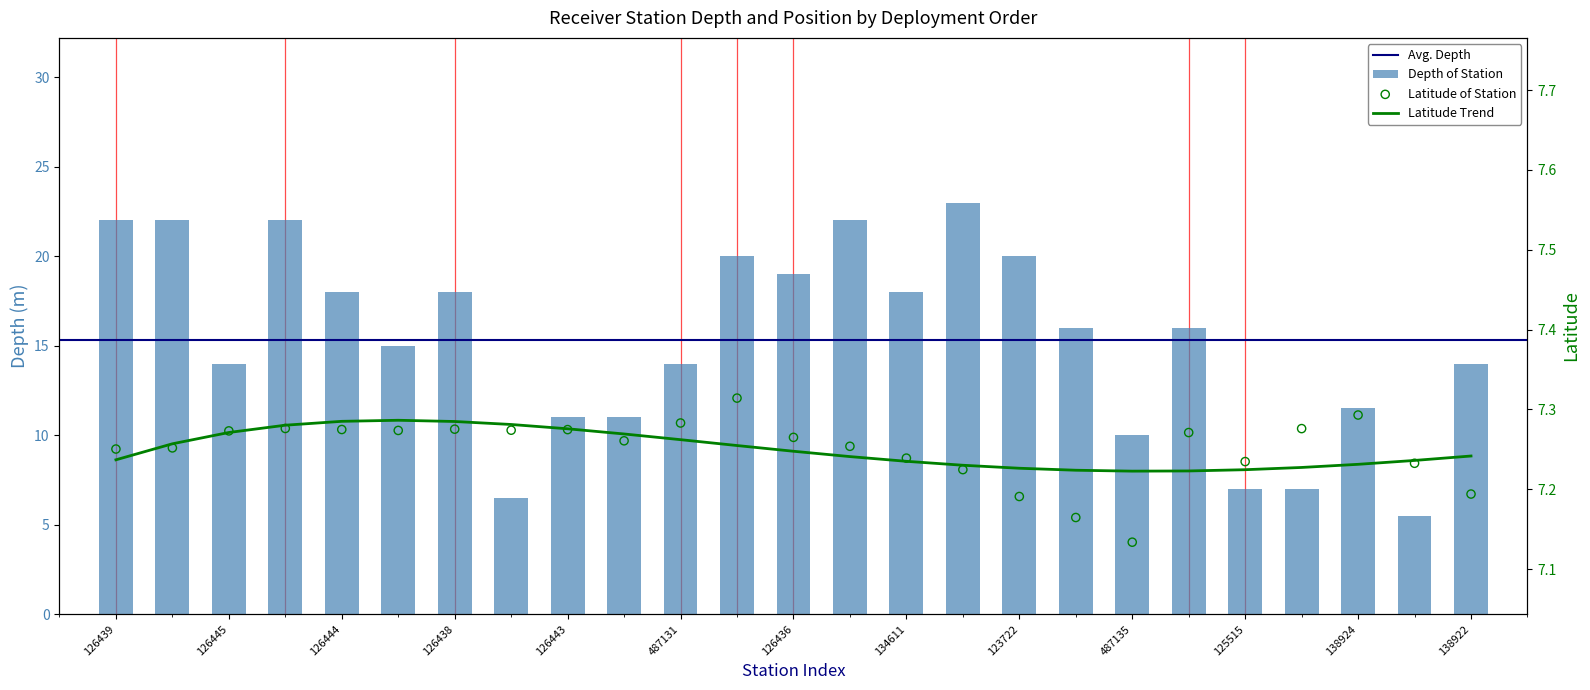

Which series reaches the maximum Y coordinate?

Depth